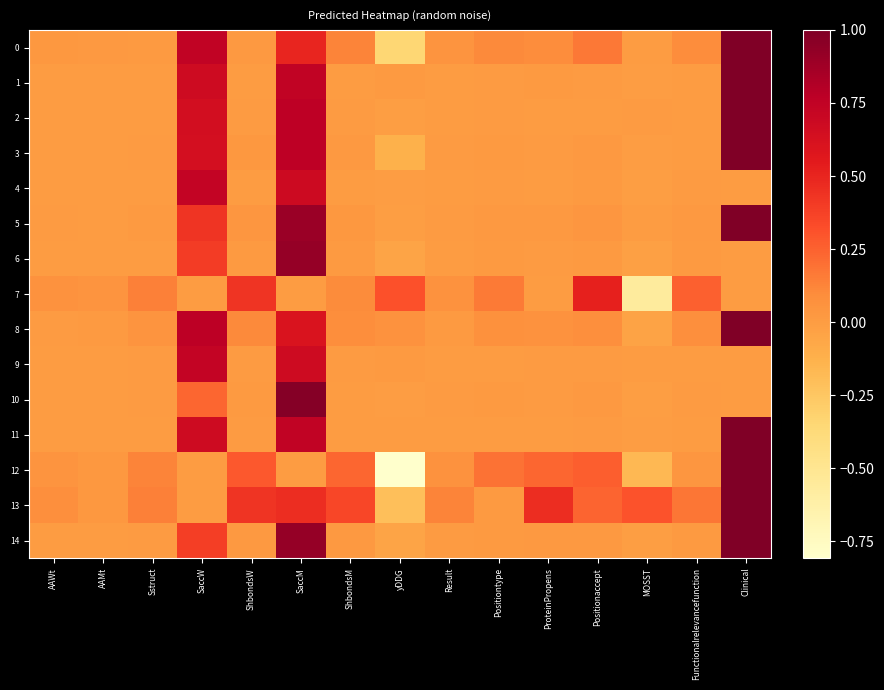

Which category has the highest value across all series?

Clinical